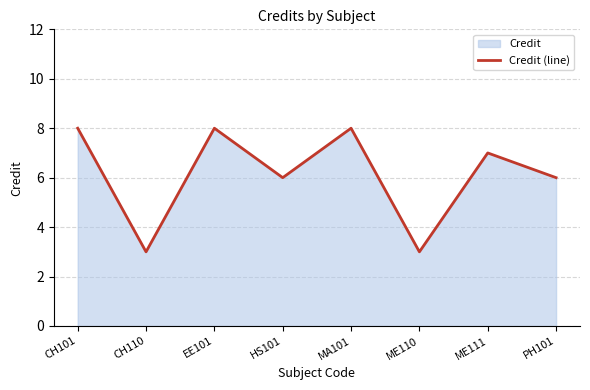

Rank the categories by value from highest to lowest.

CH101, EE101, MA101, ME111, HS101, PH101, CH110, ME110